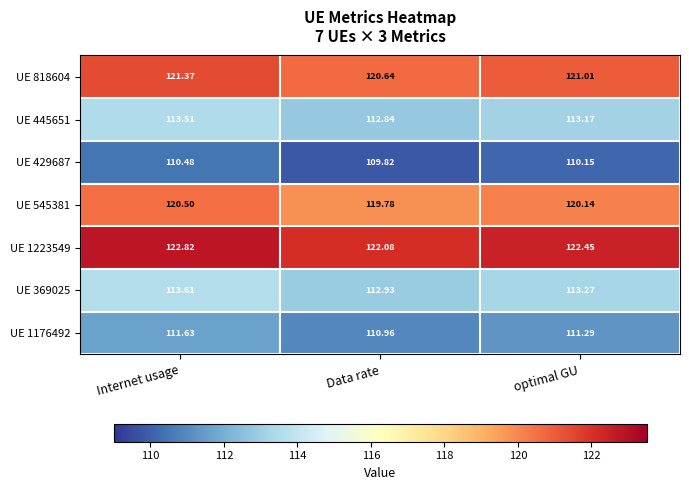

What is the smallest value displayed?

109.8